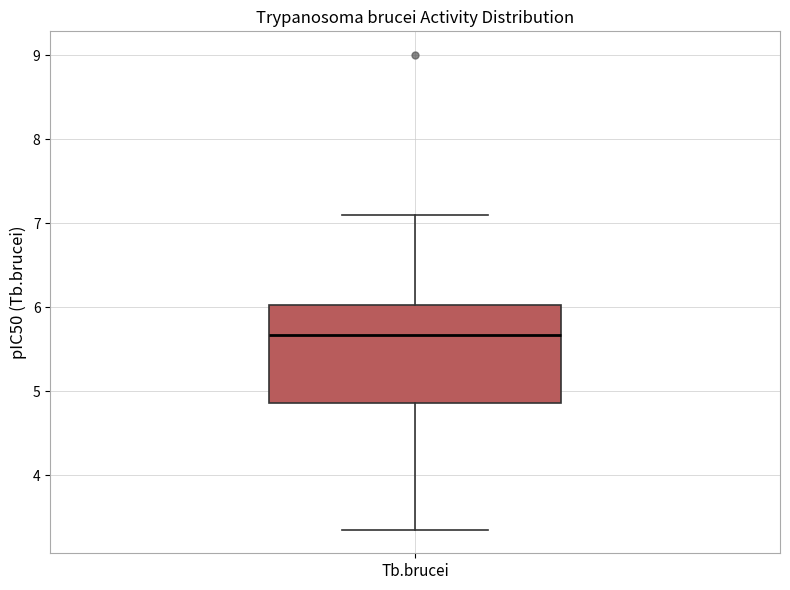

Read this box plot against the y-axis: the position of the median line, the range covered by the box, and the ends of both whiskers. The values are not printed on the chart, so give them approximately, as read against the axis.

median 5.7, box 4.9 to 6.0, whiskers 3.4 to 7.1